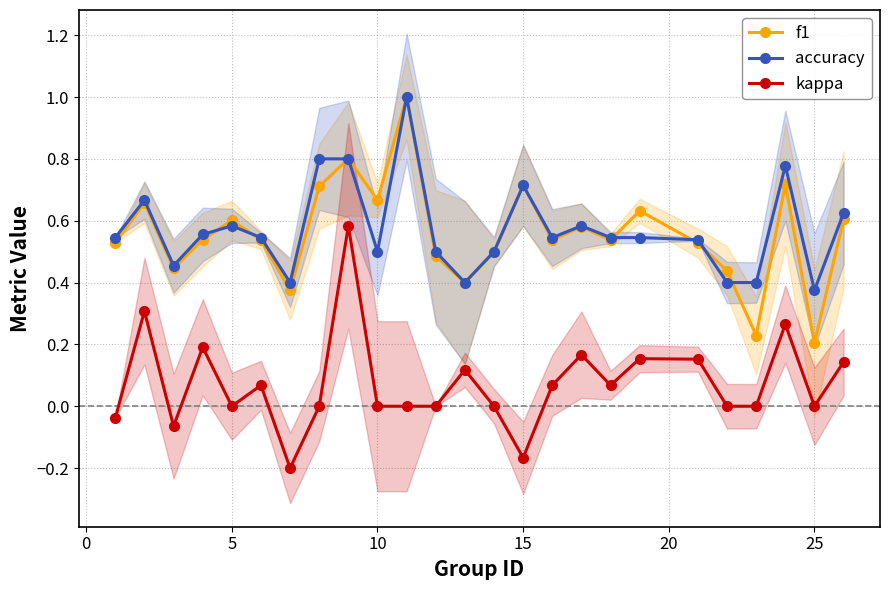

The kappa series shows 0.0 at 5. True or false?

True